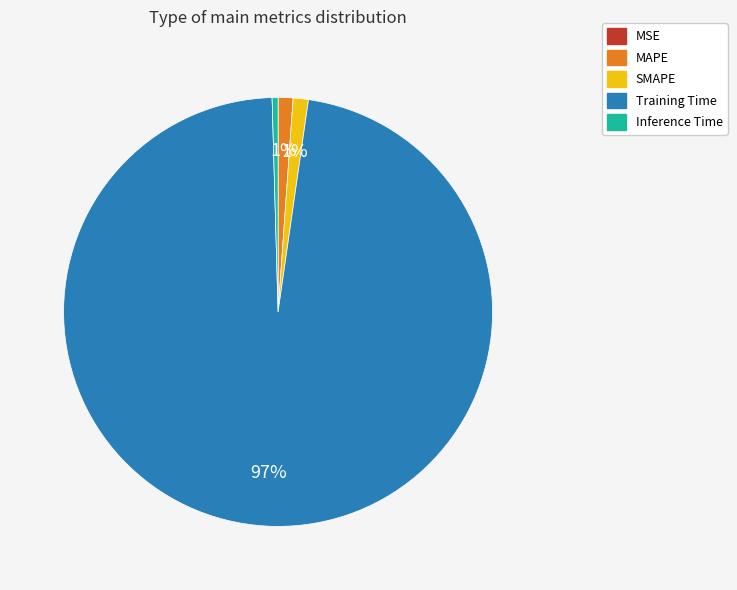

To the nearest percent, what portion does MAPE represent?

1%